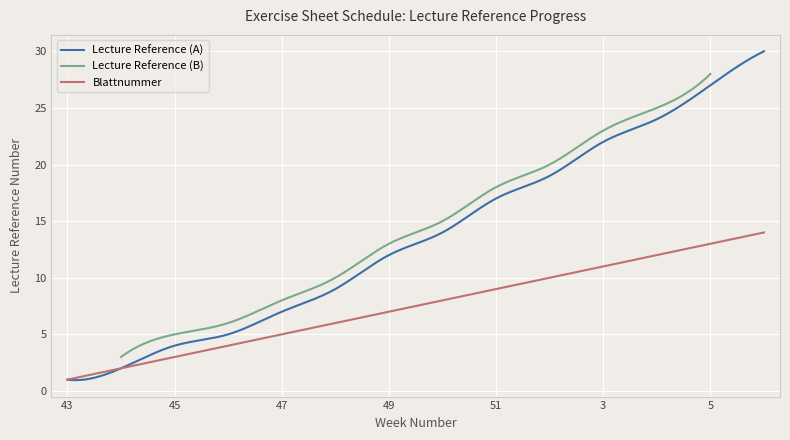

True or false: Blattnummer has more than 2 interior local peaks.

False